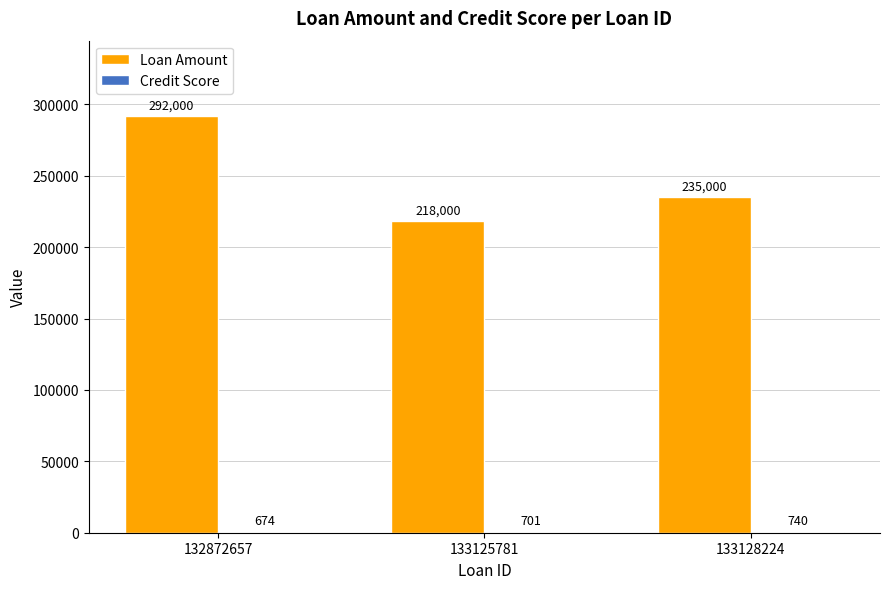

How many Loan Amount values are between 218000 and 292000?

3